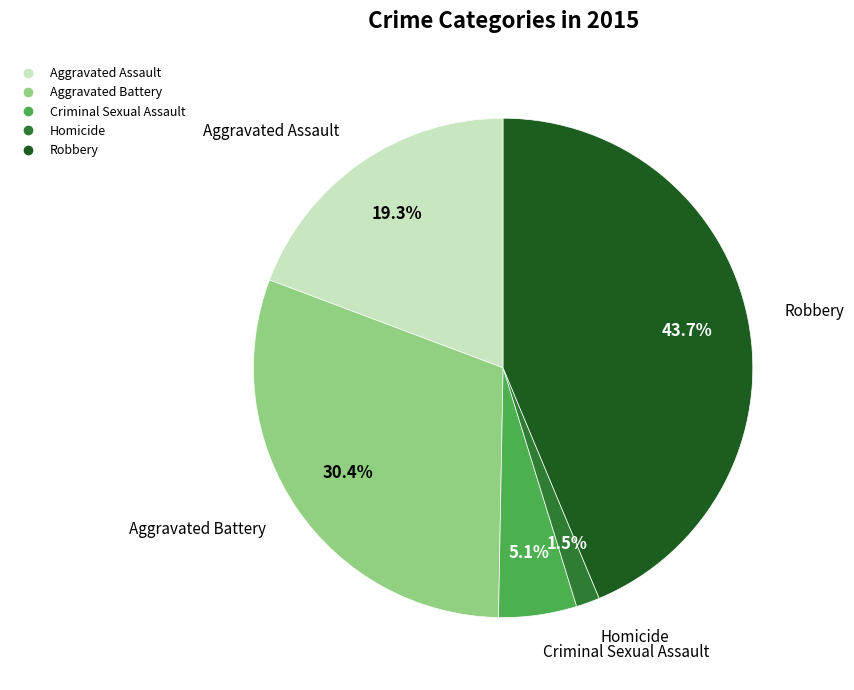

To the nearest percent, what is the combined percentage of Aggravated Assault and Aggravated Battery?

50%